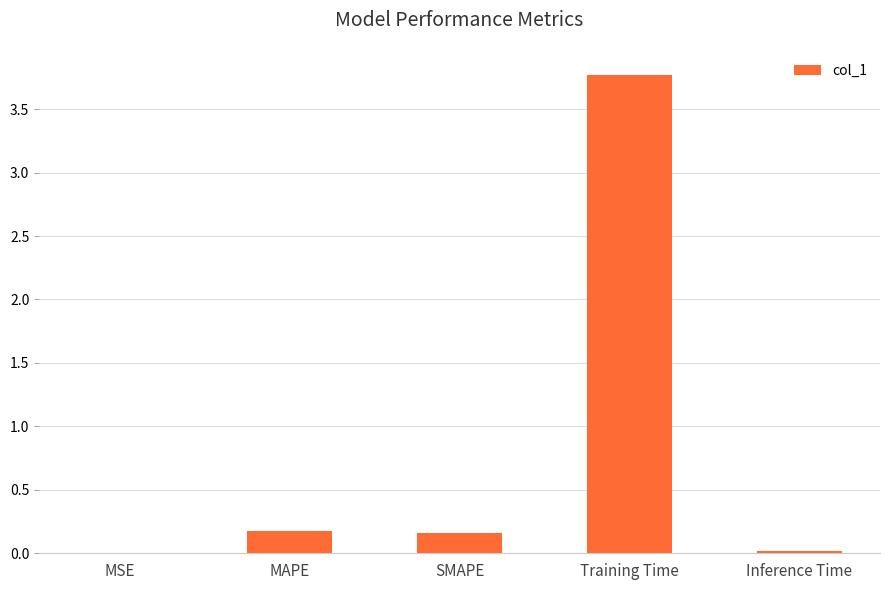

The chart shows a value of 3.8 at Training Time. True or false?

True